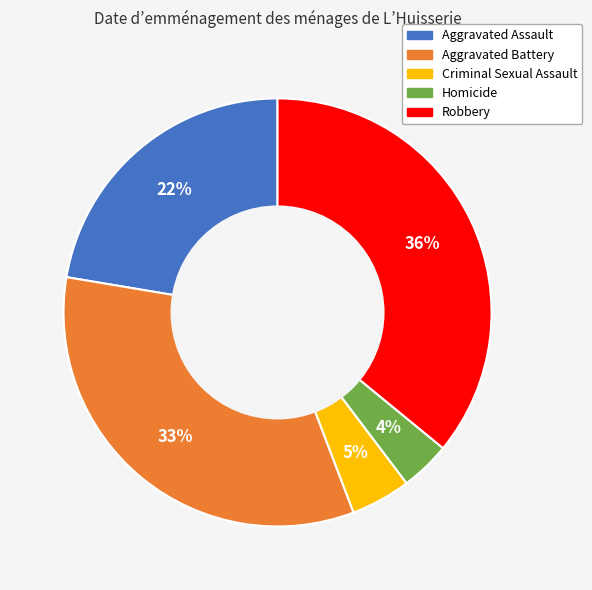

Is it true that Aggravated Battery is 33% of the pie?

True